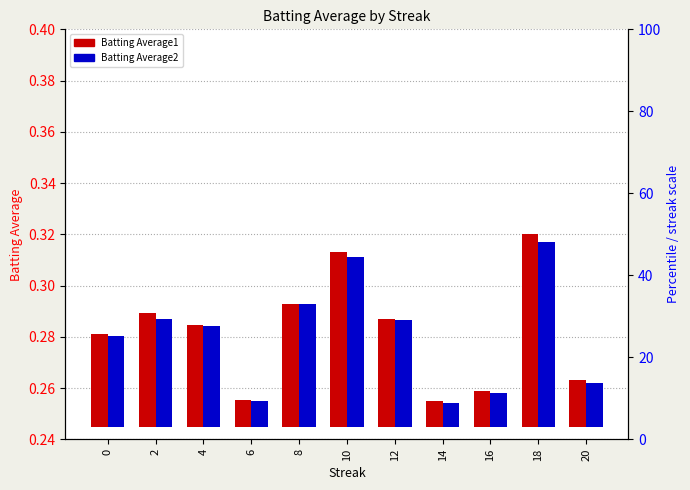

Which series changed the most between 10 and 16?

Batting Average1